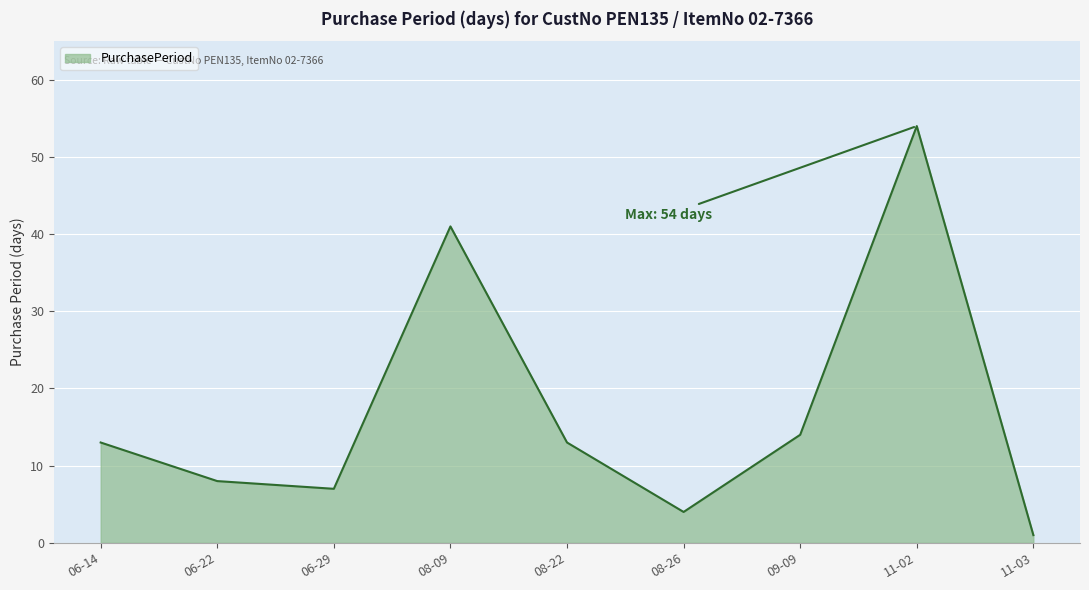

Reading left to right, transcribe all the data shown in this chart.

06-14=13	06-22=8	06-29=7	08-09=41	08-22=13	08-26=4	09-09=14	11-02=54	11-03=1